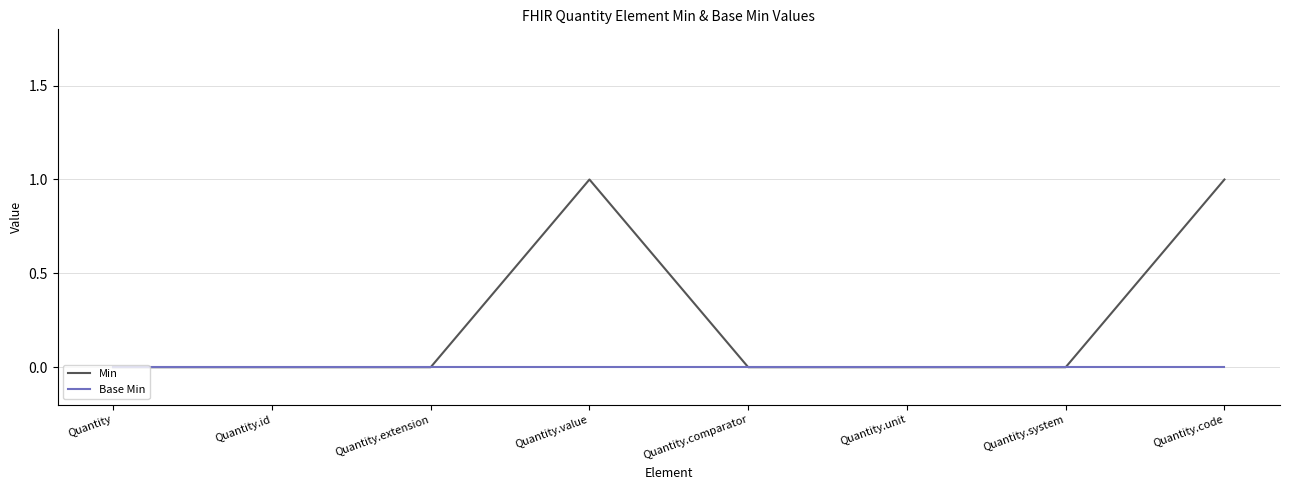

List the series in order of their overall mean, lowest first.

Base Min, Min